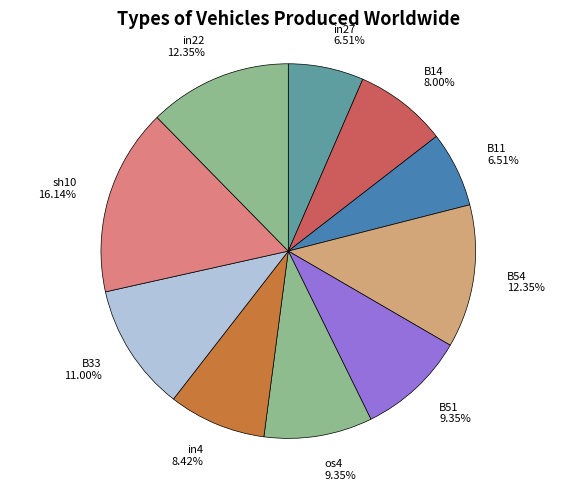

To the nearest percent, what portion does B51 represent?

9%